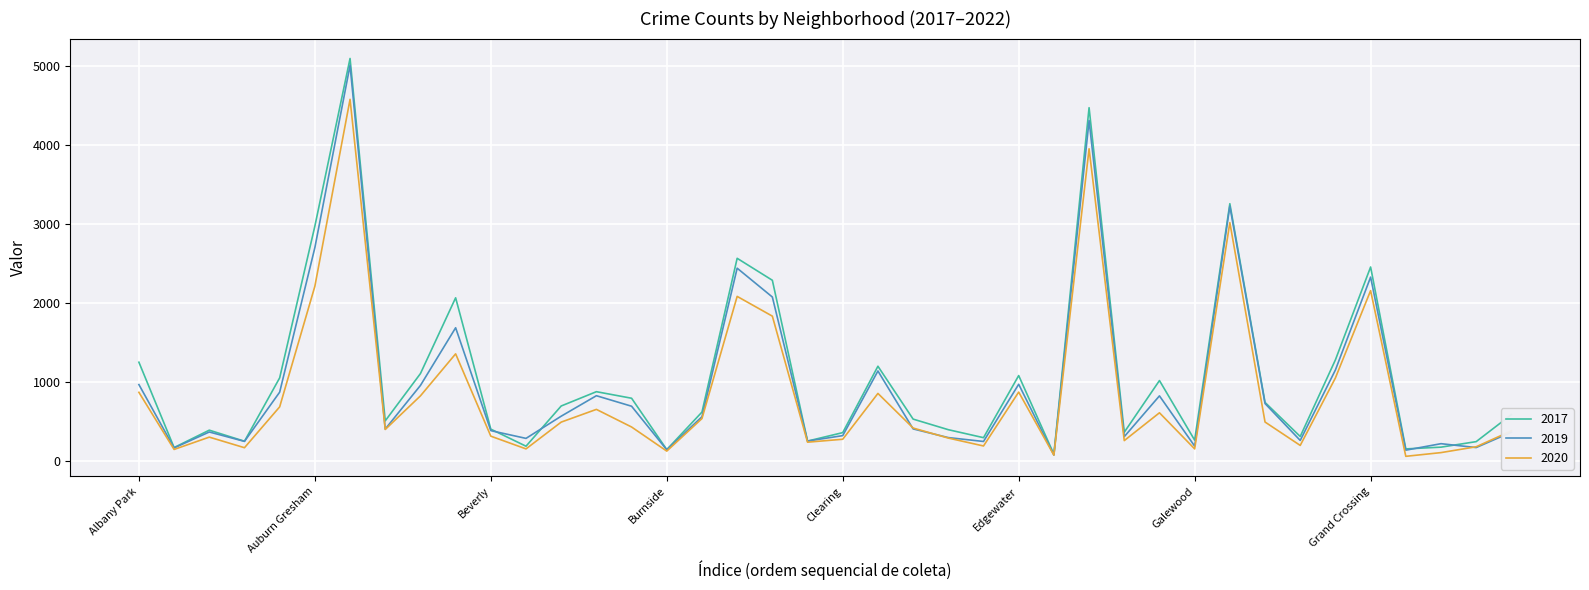

Rank the series by their maximum value, from lowest to highest.

2020, 2019, 2017